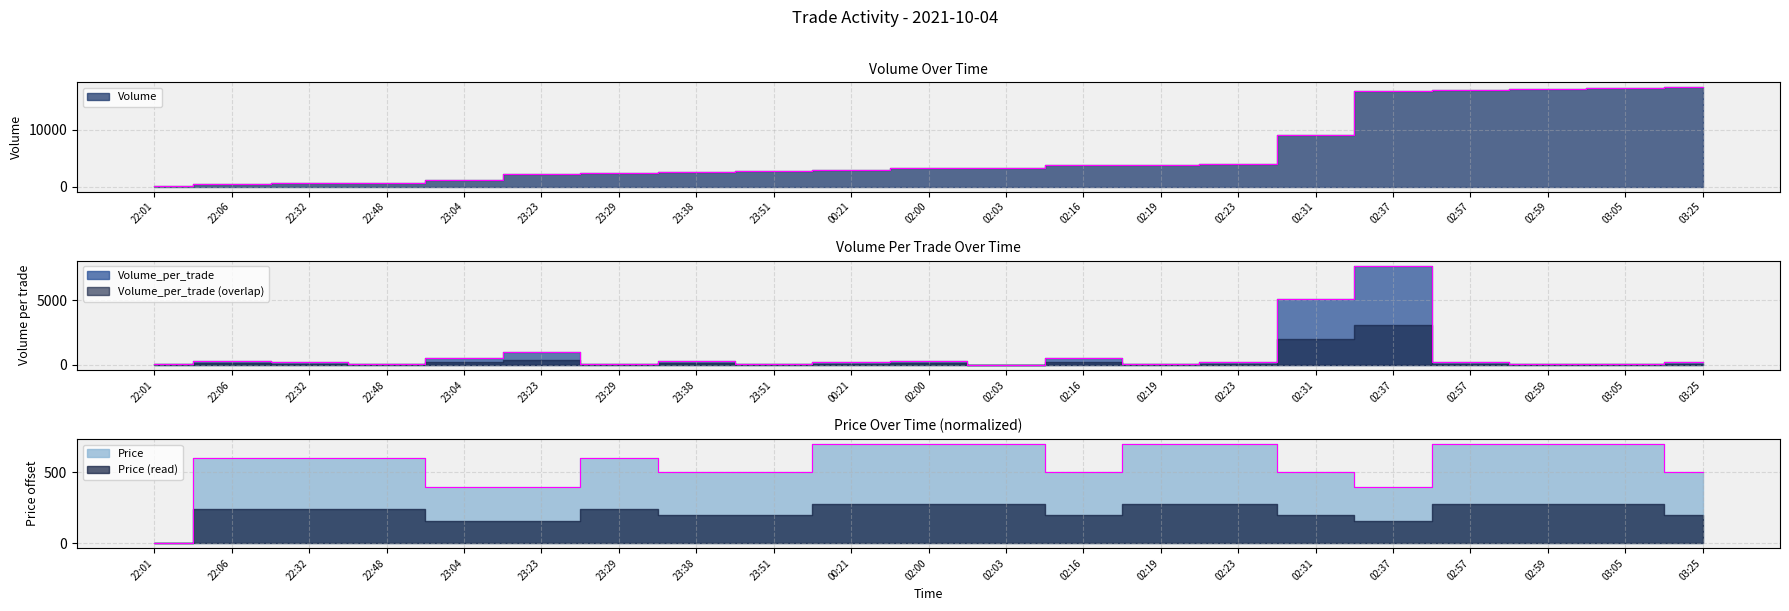

What is the difference between the highest and lowest values at 23:51?

2600